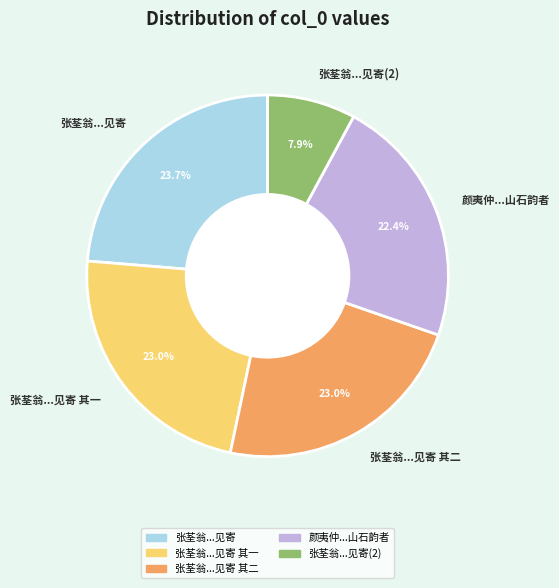

Does 张荃翁...见寄(2) account for over 50% of the chart?

No